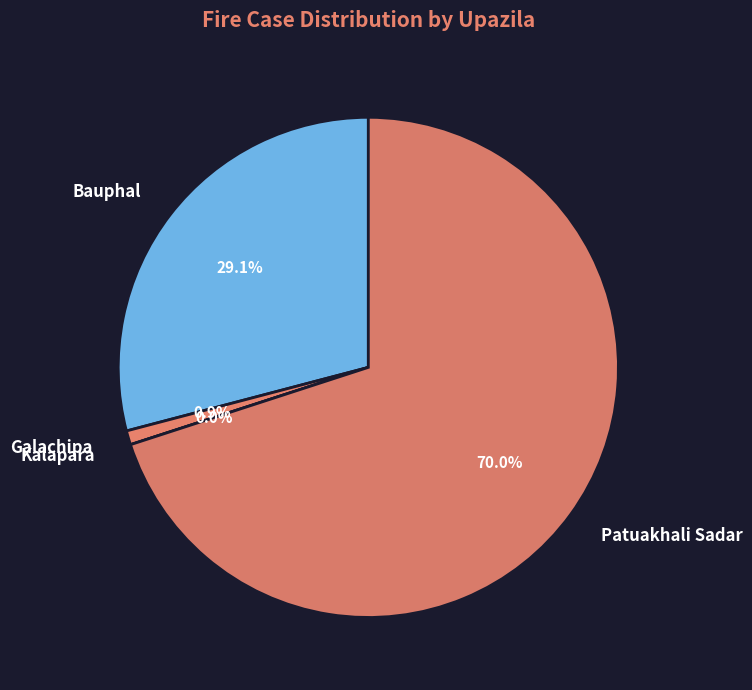

True or false: Kalapara accounts for 0% of the total.

True